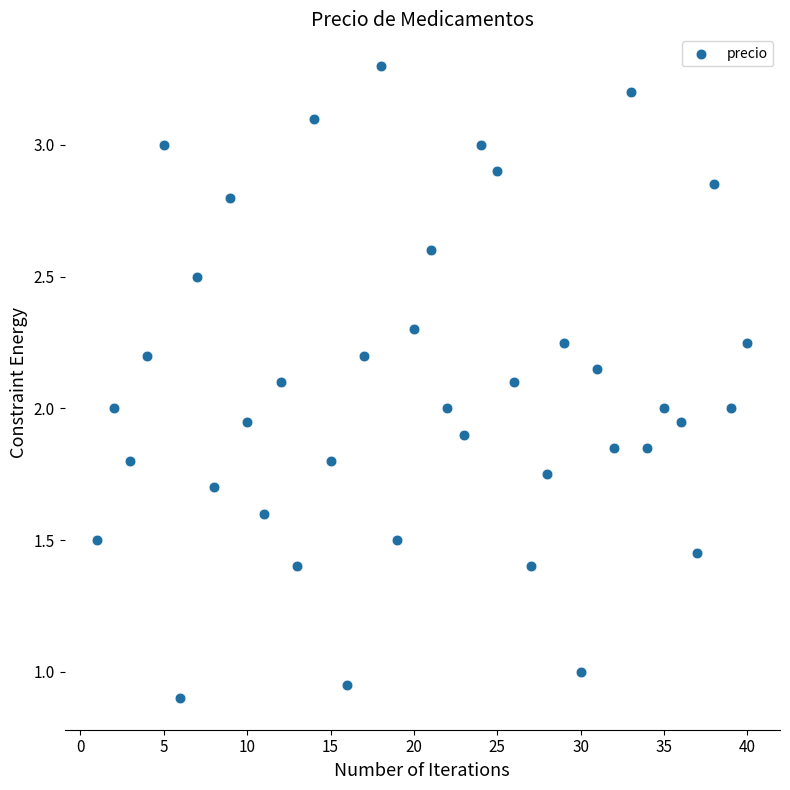

What is the range of Y values (max minus min)?

2.4